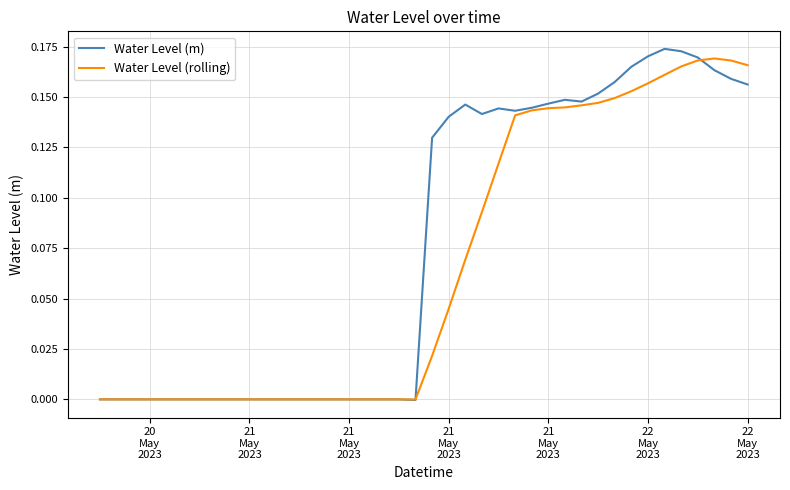

Which series has the largest range (max minus min)?

Water Level (m)